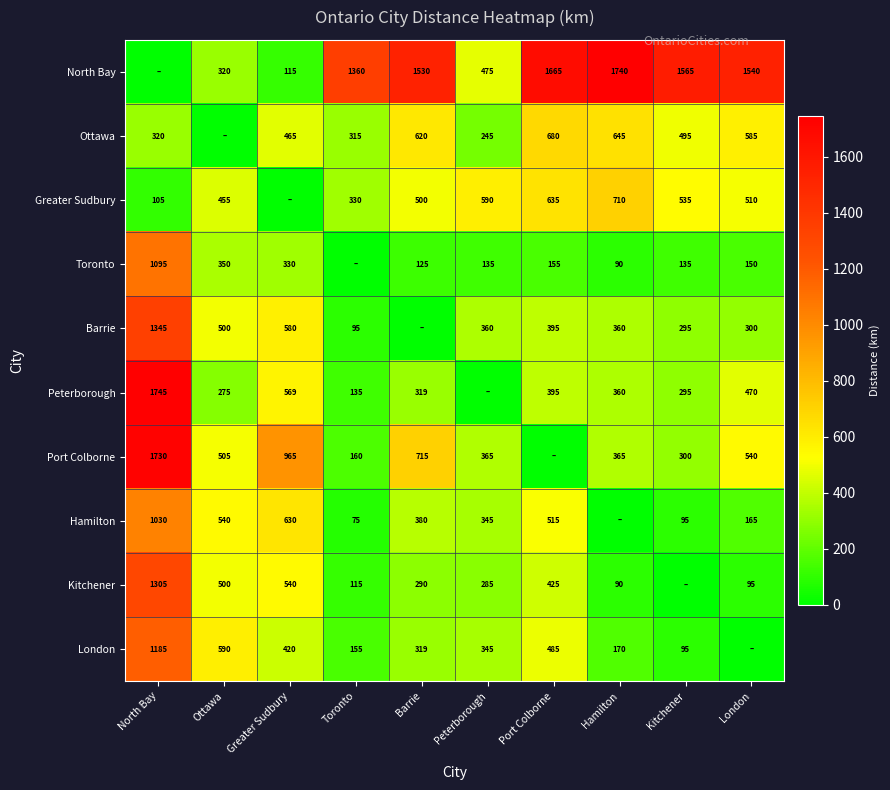

What is the sum of the Hamilton values at London and Greater Sudbury?

795